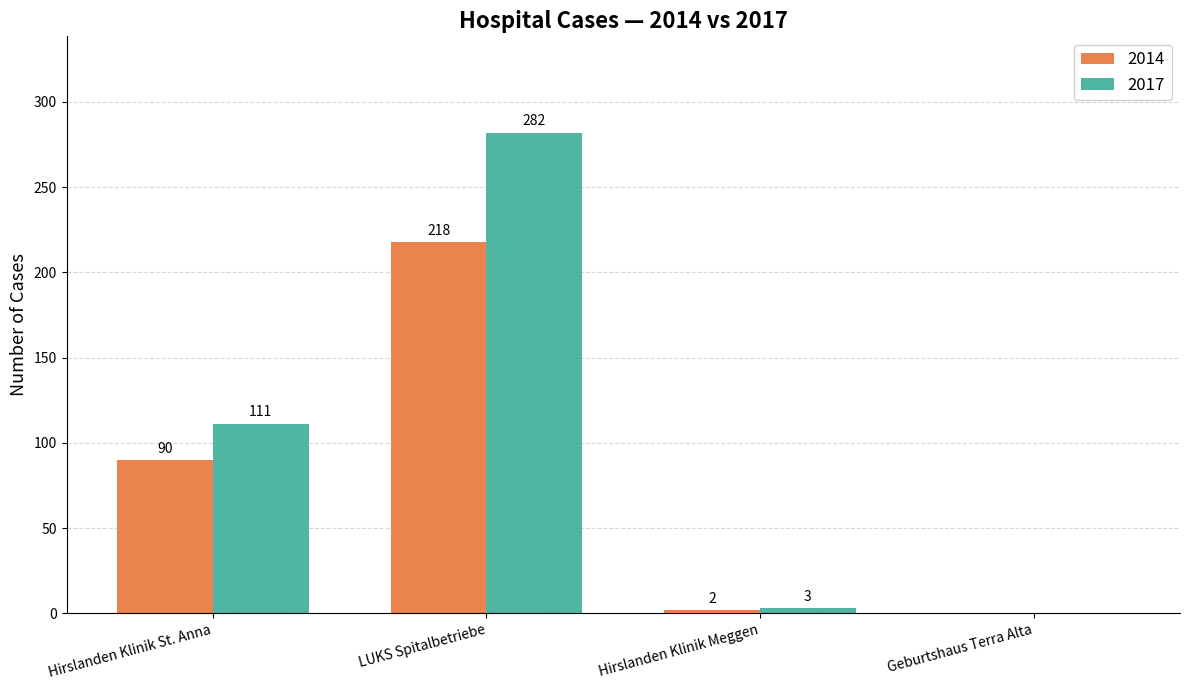

Which series has the widest spread of values?

2017